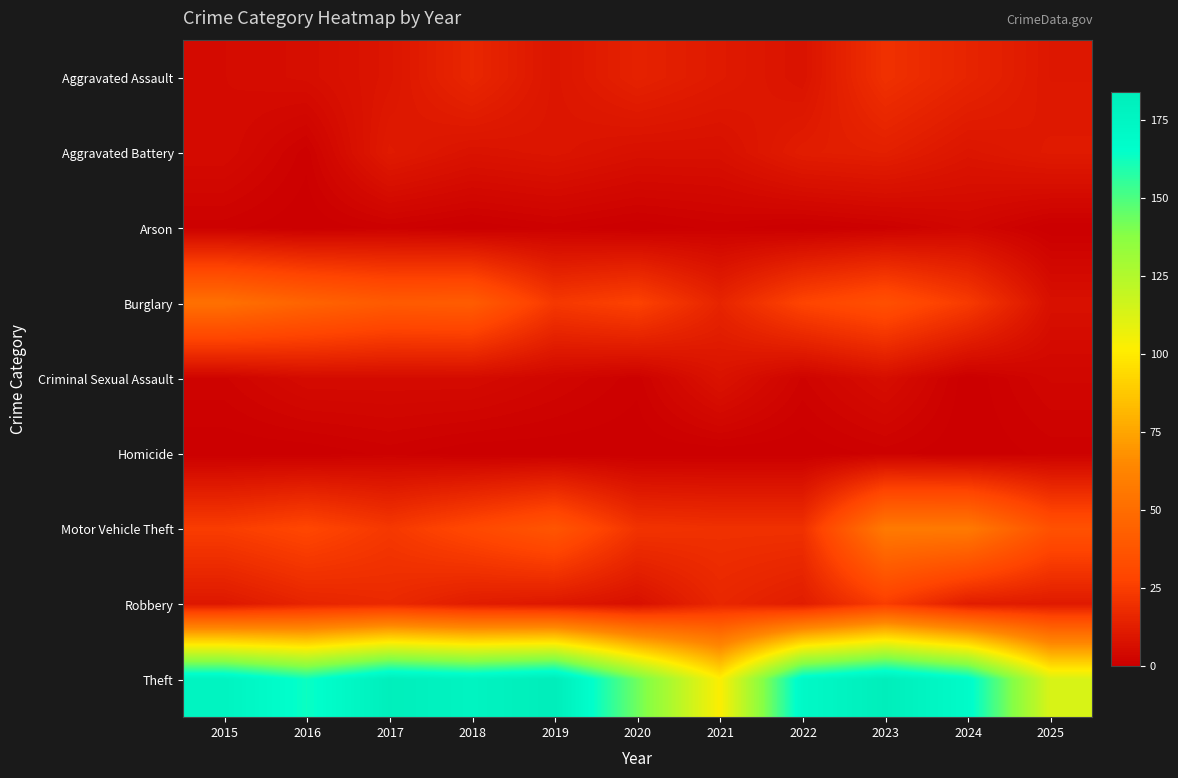

How many data points does each series have?

11